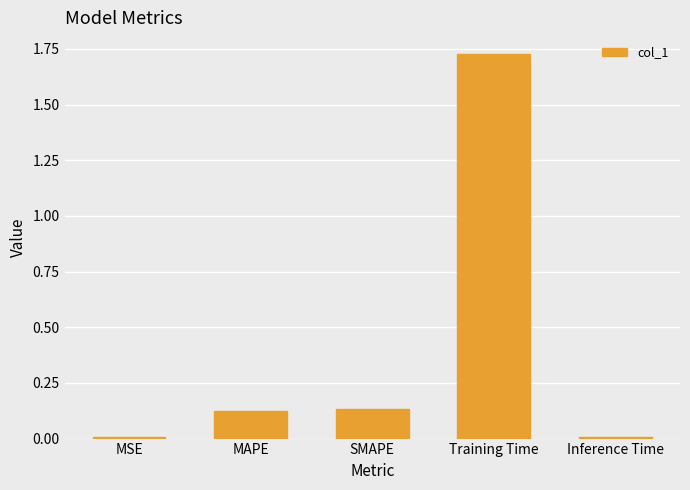

Does the chart contain stacked bars?

No